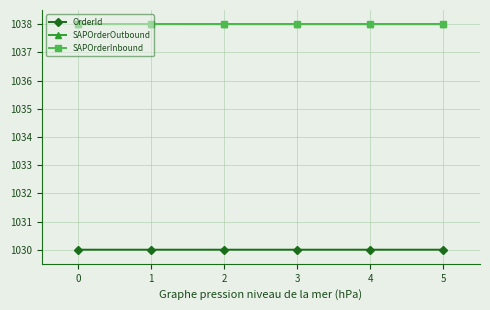

What is the value of the SAPOrderOutbound point at the 1st from the left?

1038.0